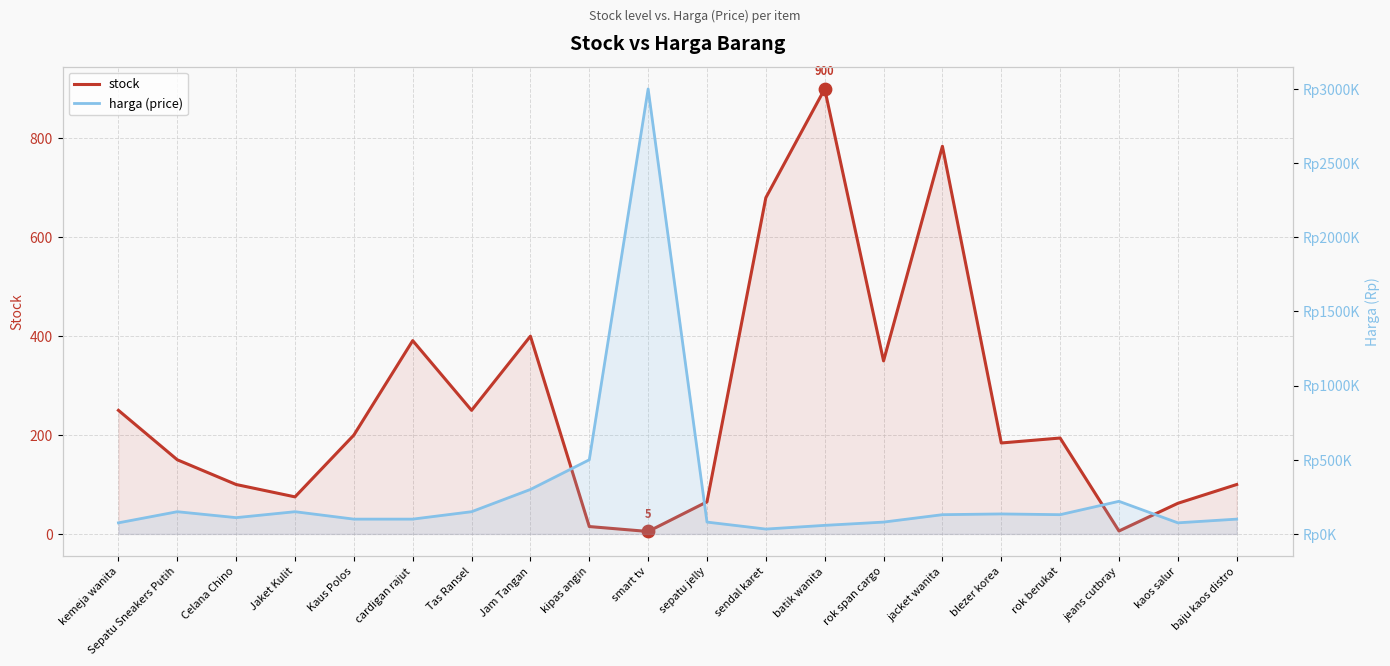

At how many categories does at least one series exceed 2470436?

1